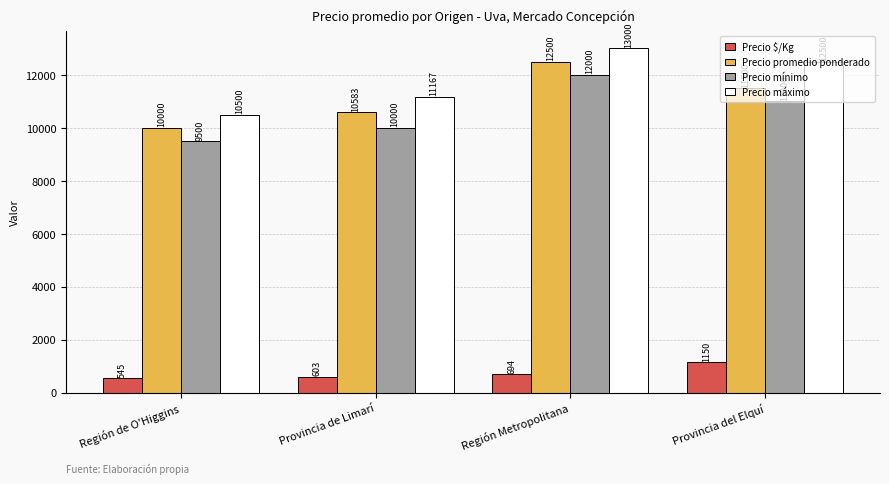

What is the spread (max minus min) of values at Provincia del Elquí?

11350